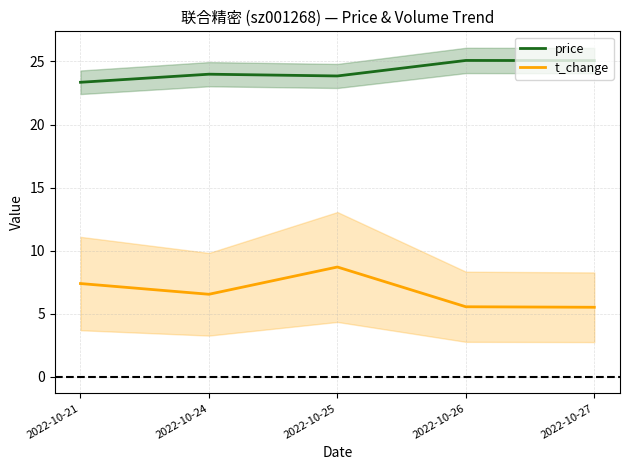

True or false: t_change has more than 0 interior local peaks.

True